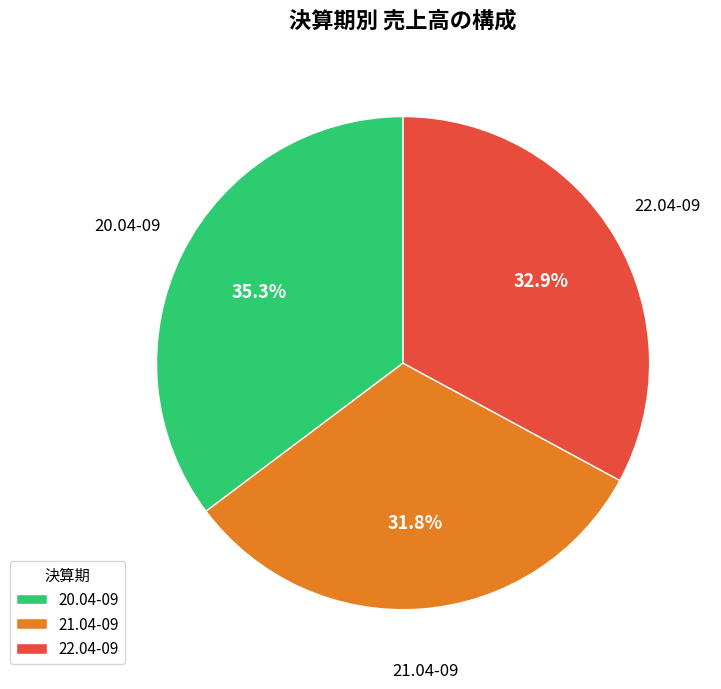

What is the smallest slice in the pie chart?

21.04-09